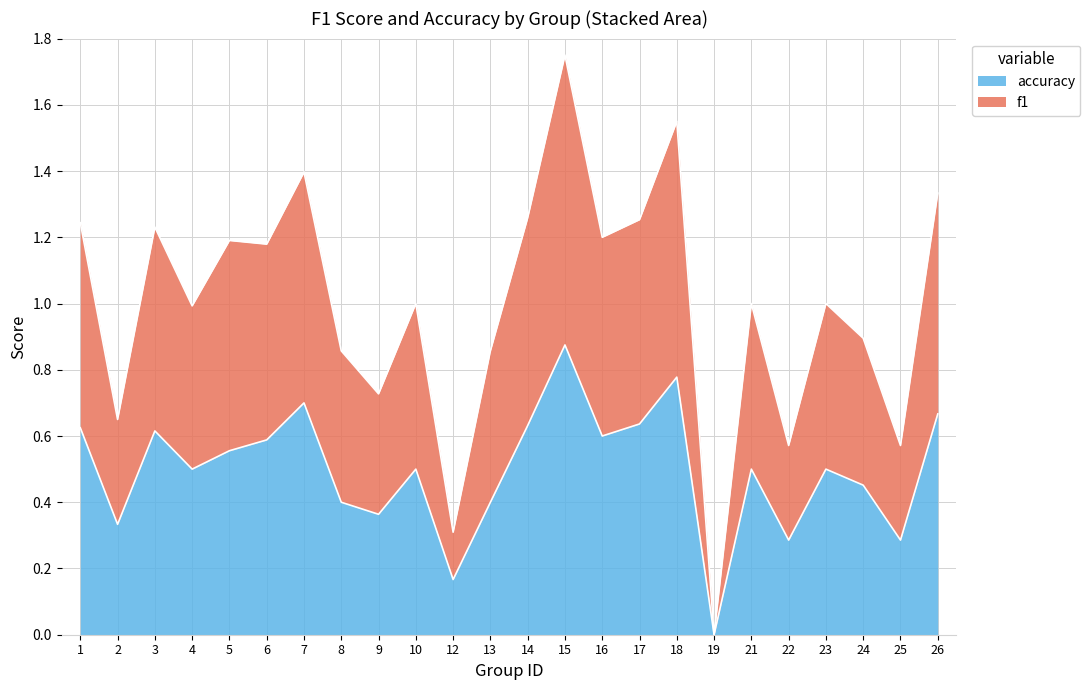

True or false: f1 has more than 2 interior local peaks.

True